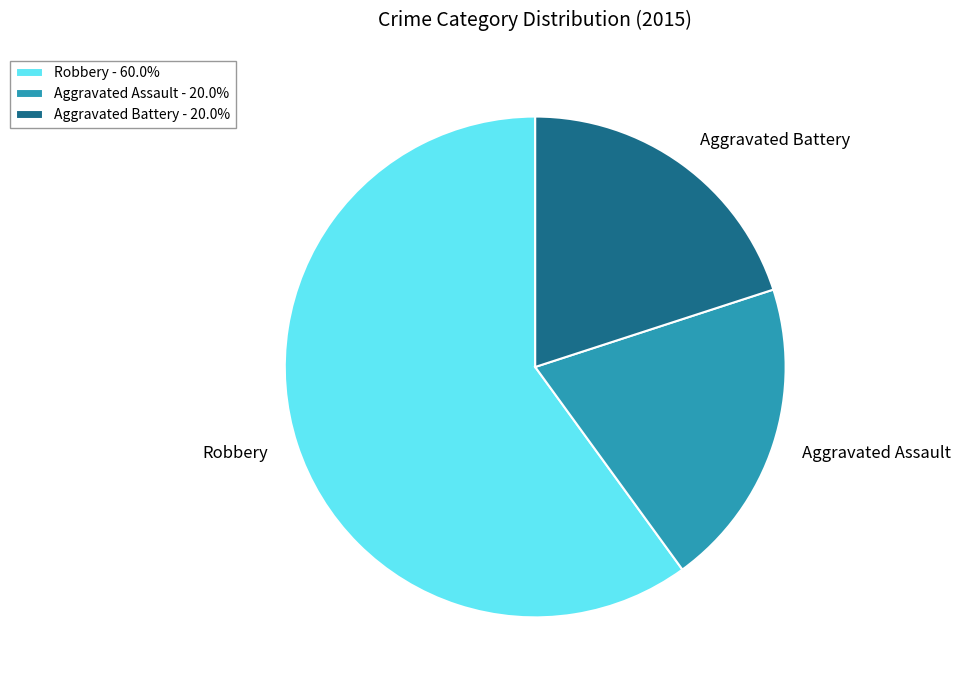

Does Robbery account for over 50% of the chart?

Yes